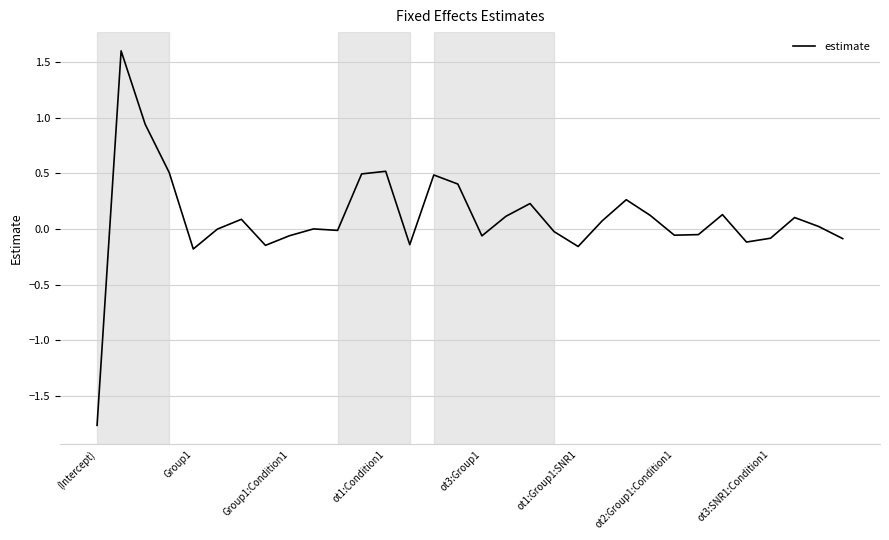

What is the difference between the maximum and minimum values?

3.4